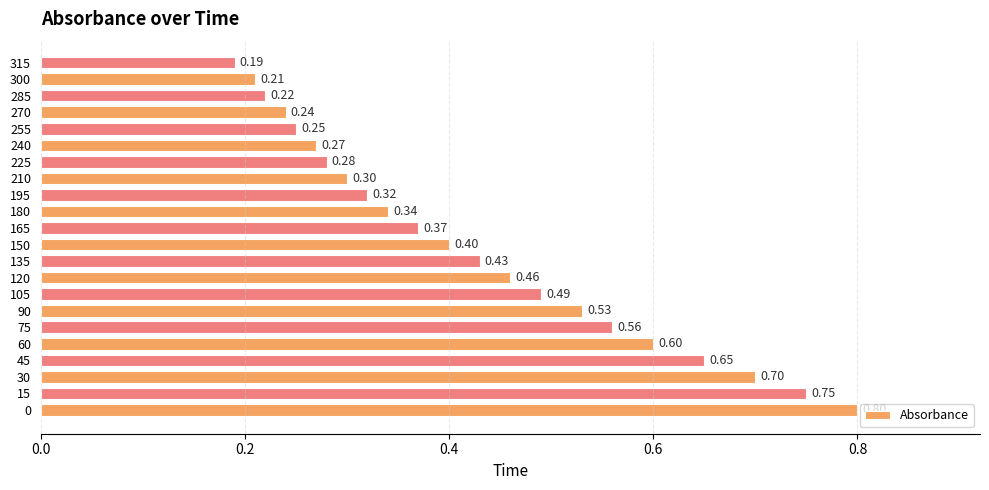

What is the average value?

0.4